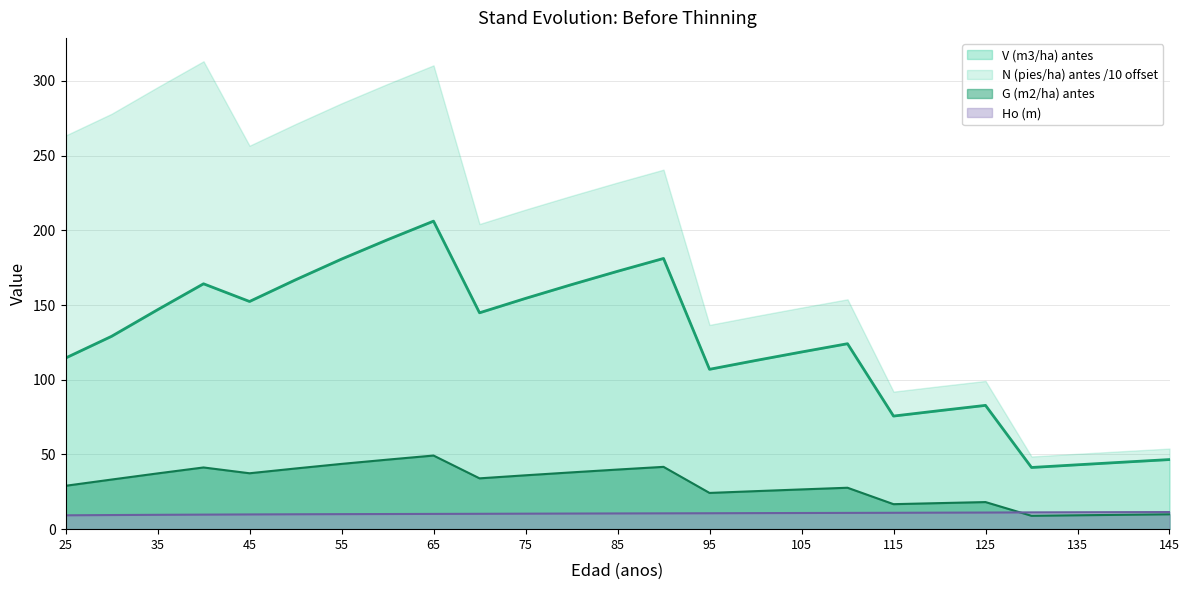

At which category is the sum across all series the highest?

65